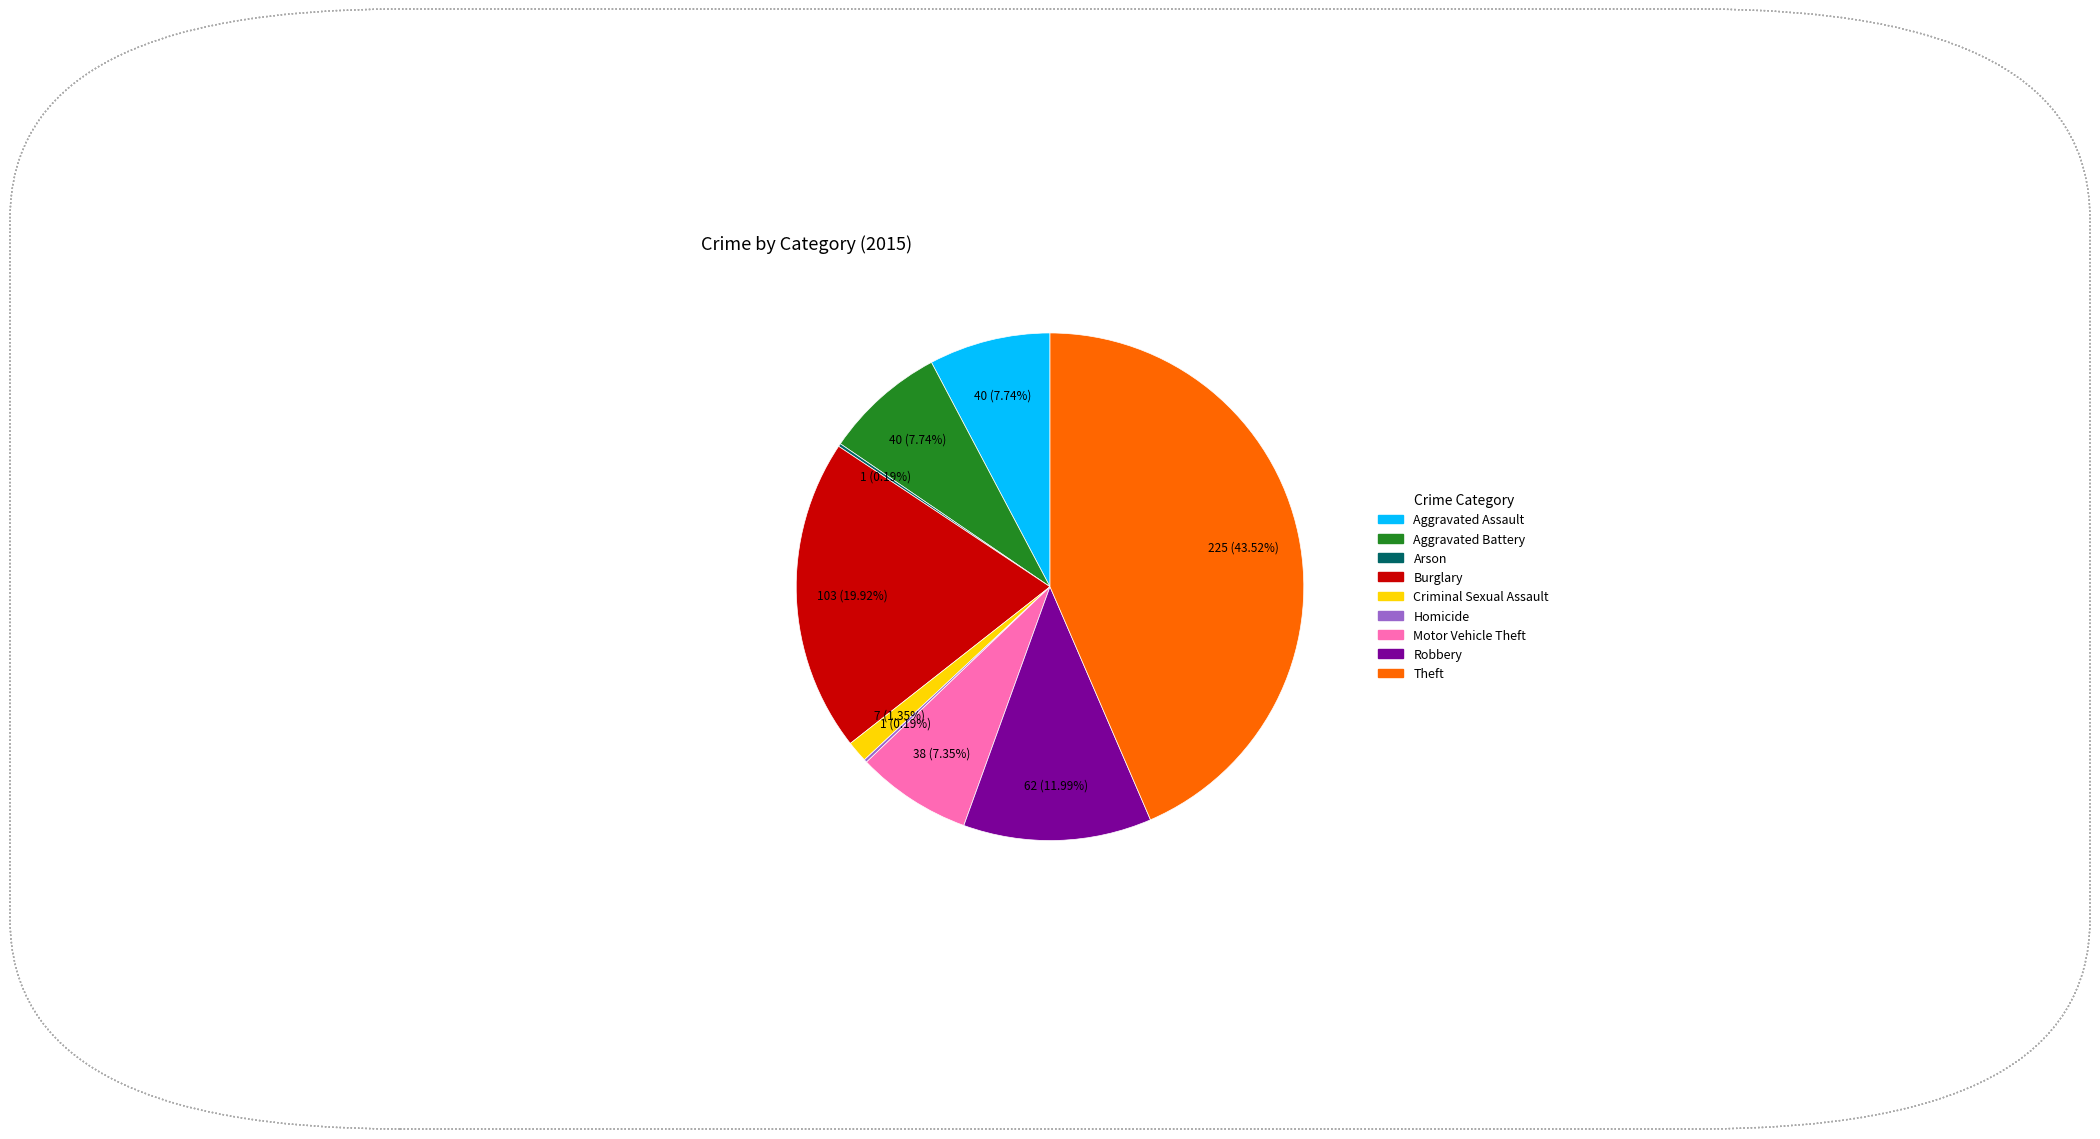

Is Motor Vehicle Theft the majority of the pie?

No